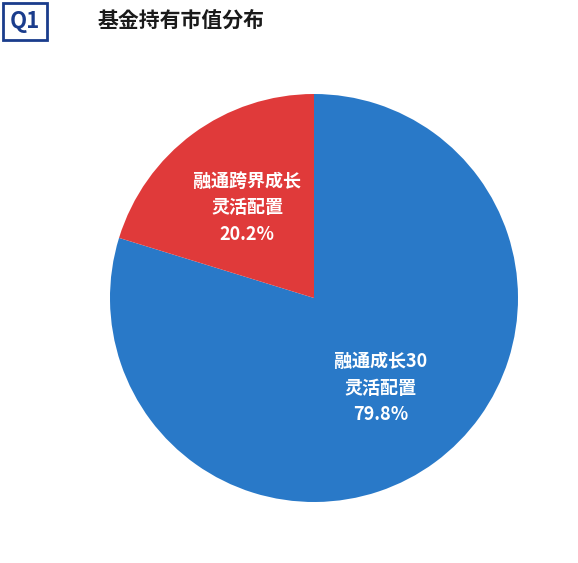

Does any single category account for the majority?

Yes